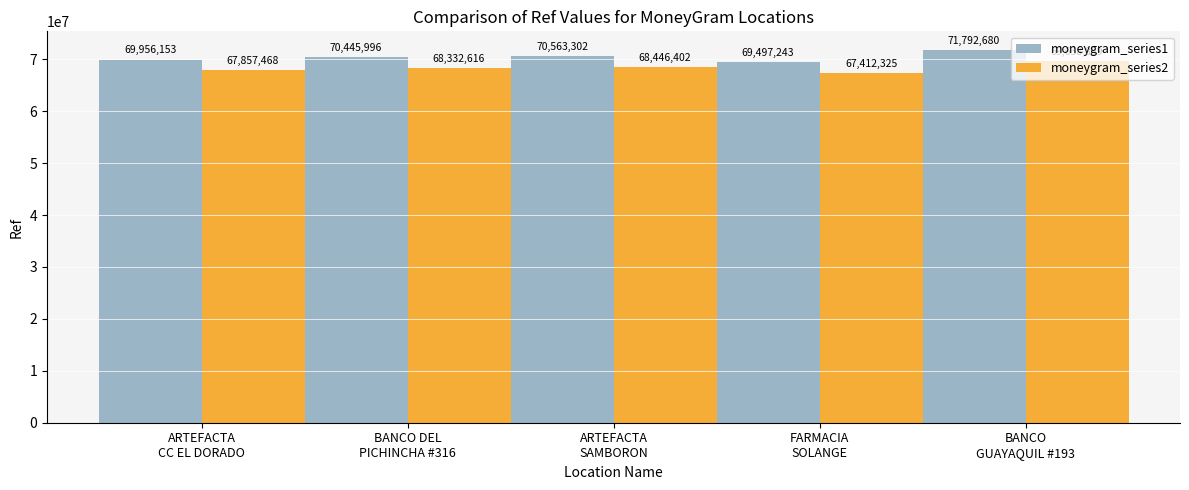

How many bars are there in each group?

2